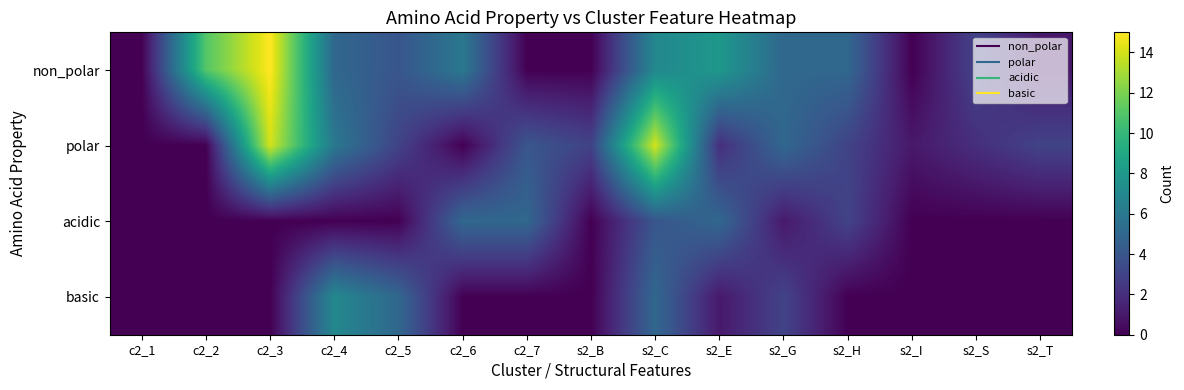

What is the greatest value displayed?

15